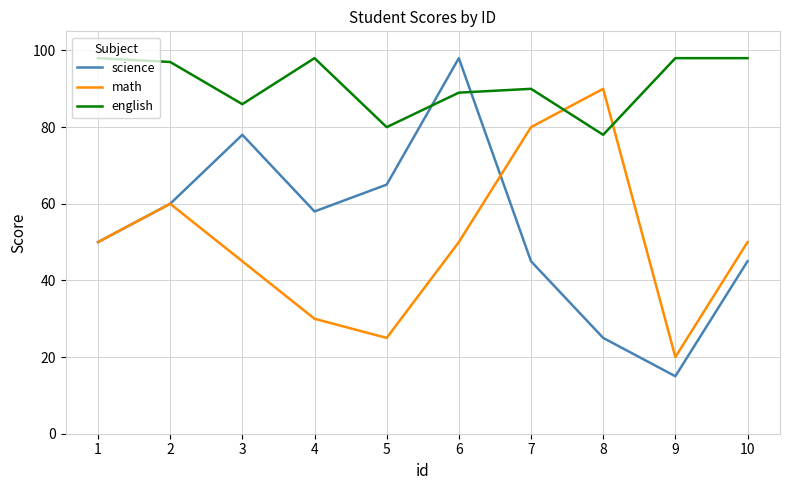

At how many categories does at least one series exceed 17?

10